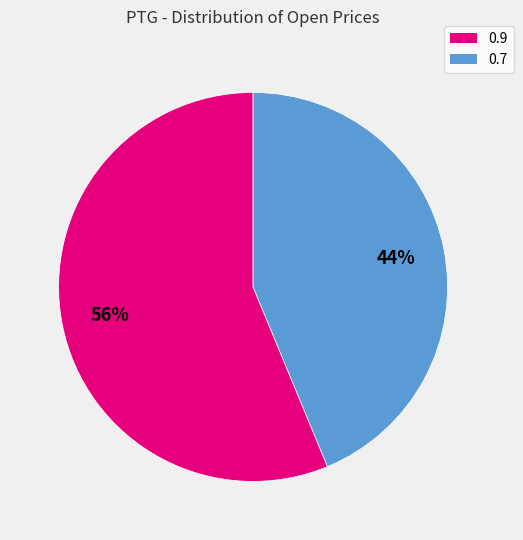

Does any single category account for the majority?

Yes